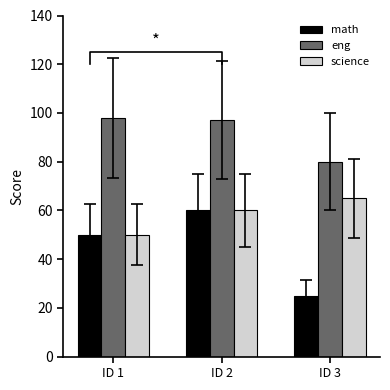

Reading left to right, list all the values displayed in this chart.

math: 50	60	25
eng: 98	97	80
science: 50	60	65